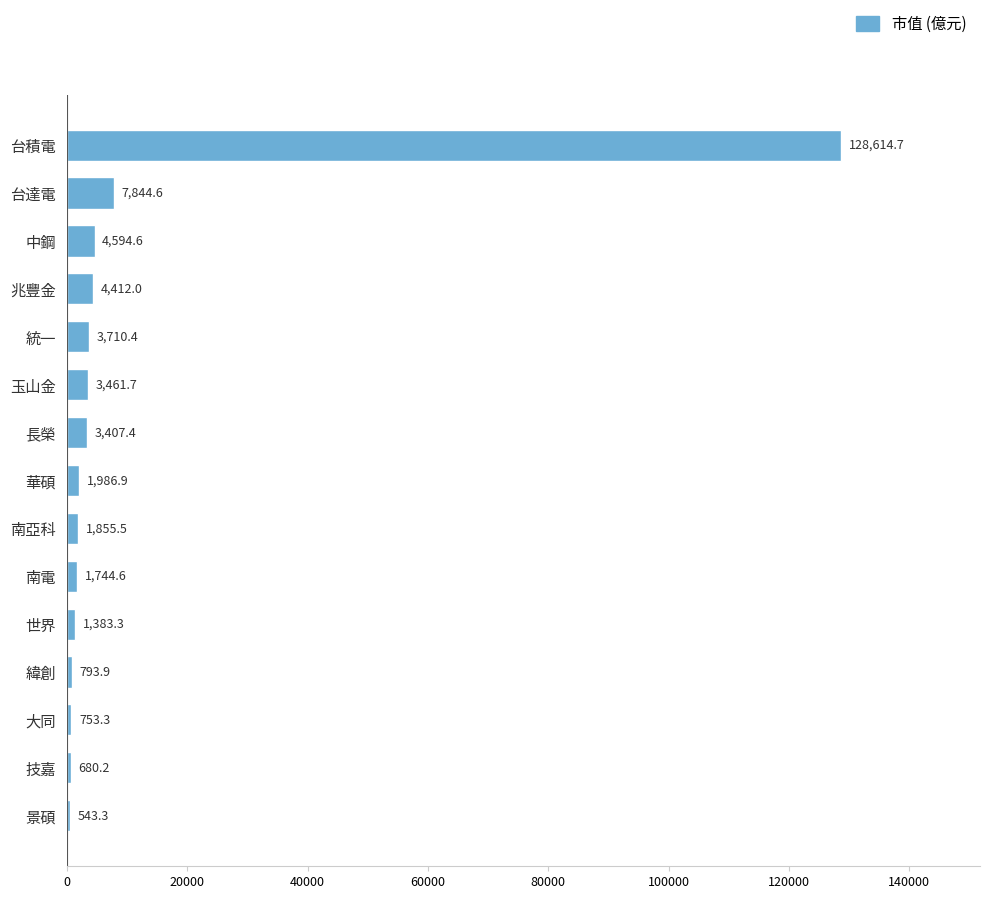

How many categories are shown in the chart?

15